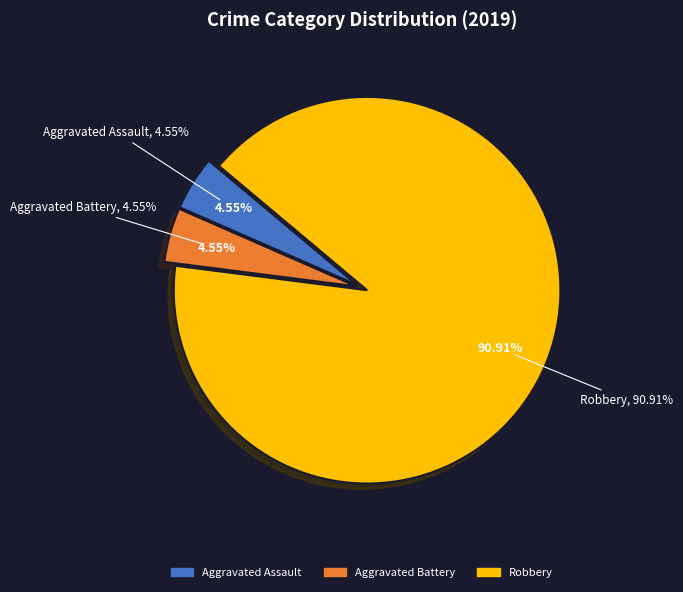

To the nearest percent, what percentage of the pie is Aggravated Assault?

5%